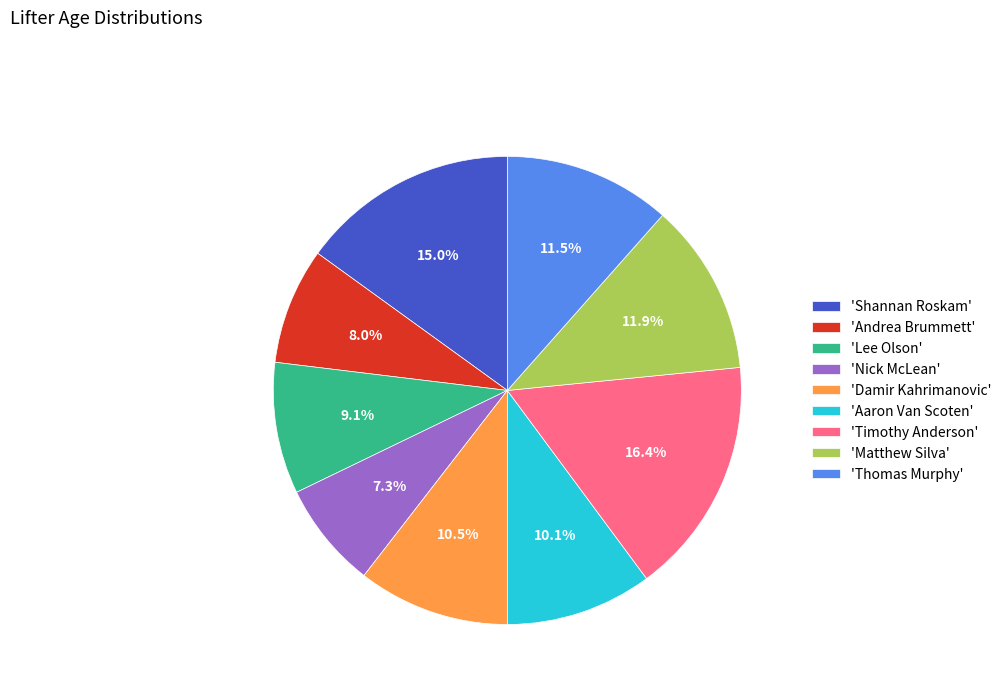

Which category has the biggest portion of the pie?

'Timothy Anderson'